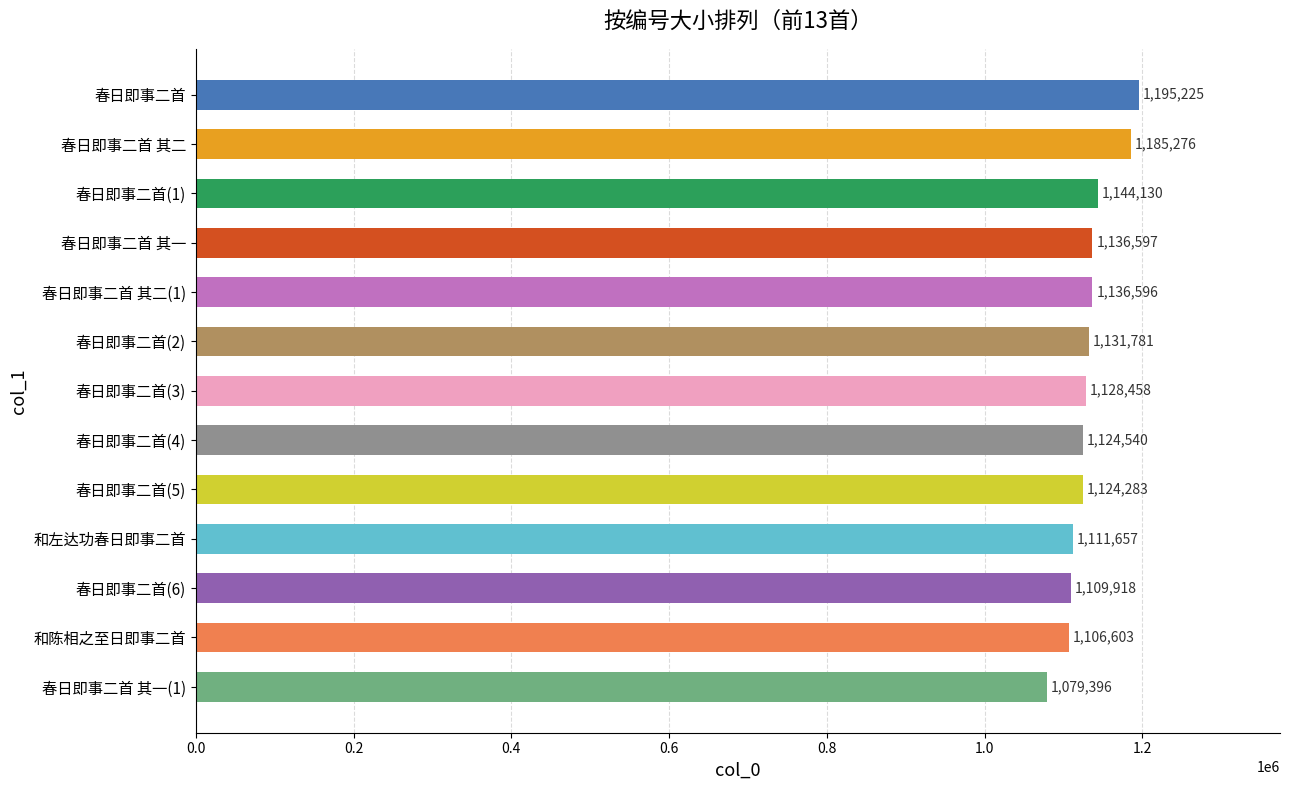

What is the value of the 3rd bar from the top?

1144130